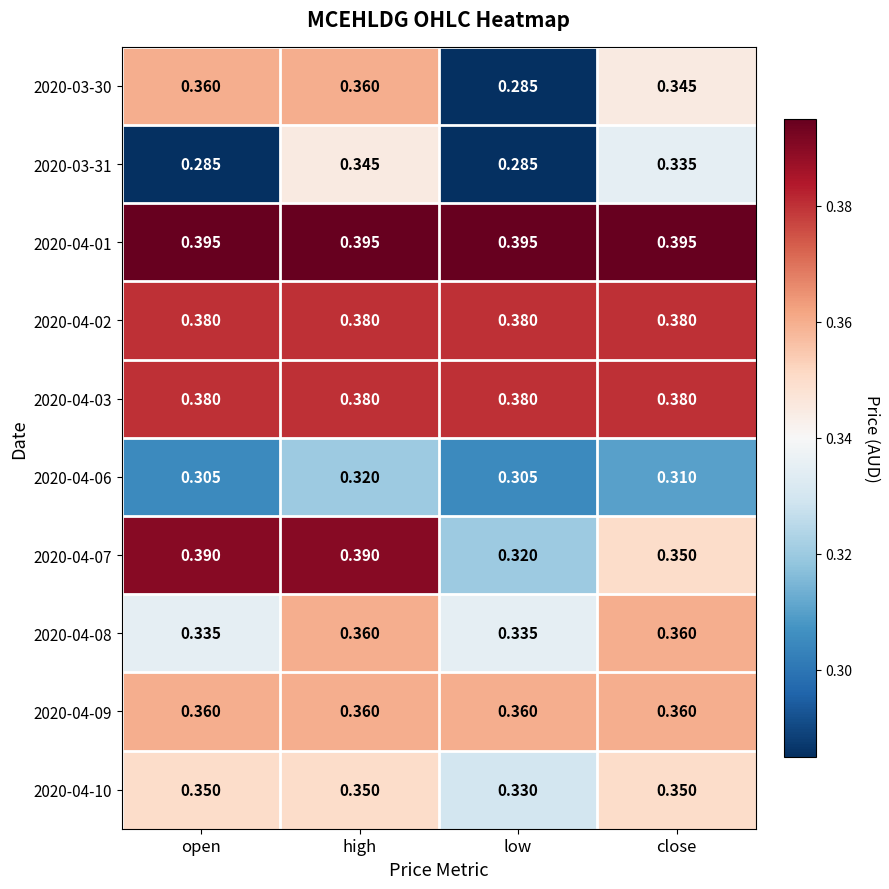

Is the value of 2020-04-03 at open greater than the value of 2020-04-08 at open?

Yes